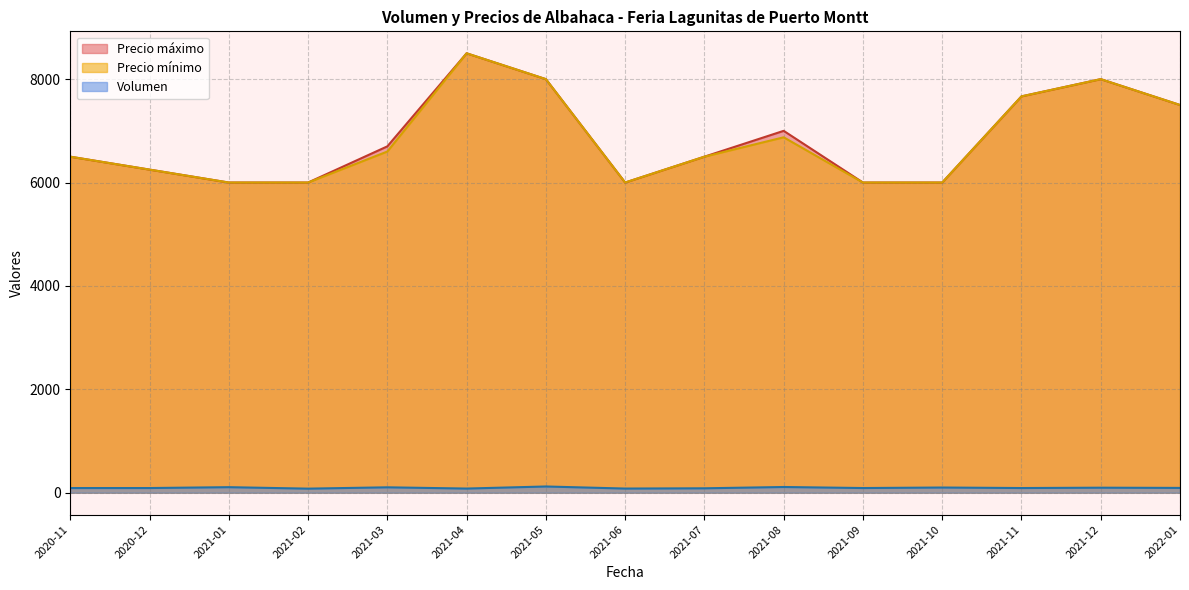

How many interior local peaks does the Volumen series have?

10